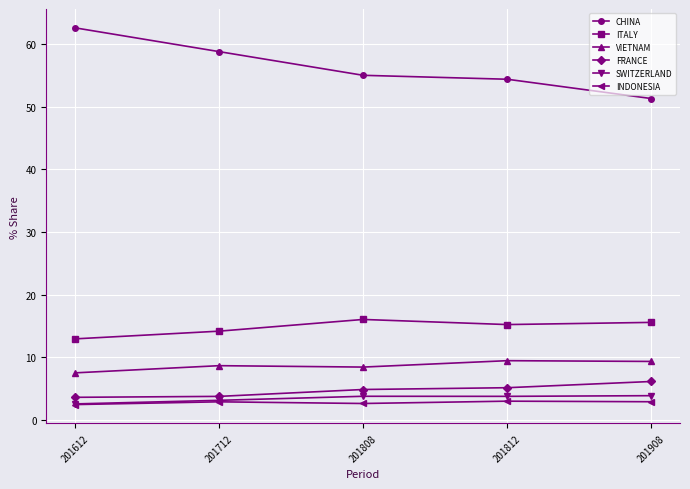

What is the average value of the SWITZERLAND series?

3.4